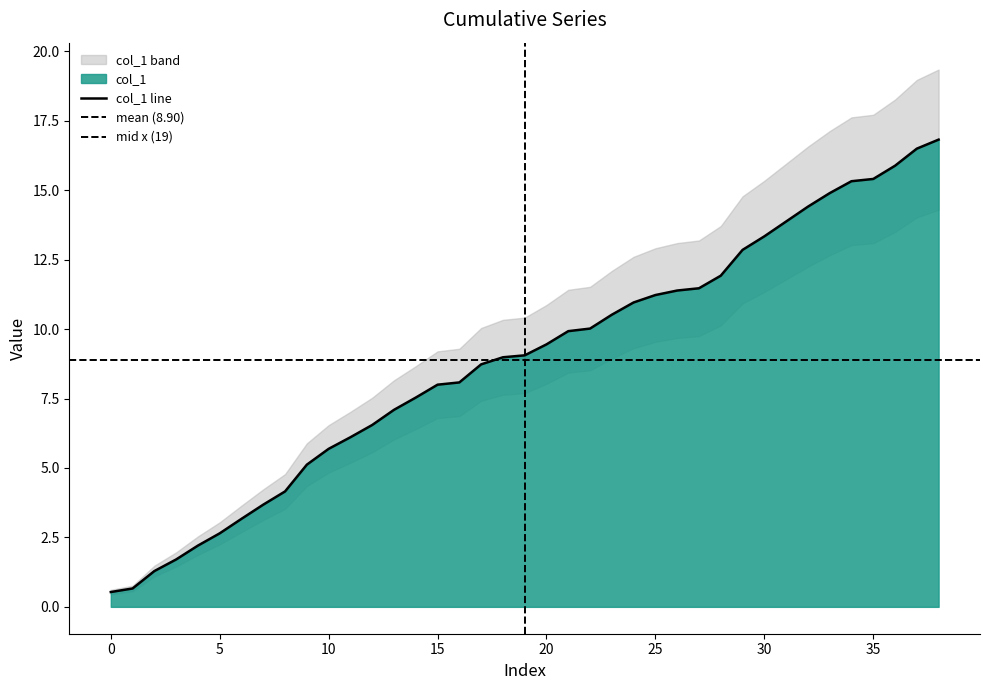

Reading left to right, what are all the values shown in this chart?

0=0.5	1=0.7	2=1.3	3=1.7	4=2.2	5=2.6	6=3.2	7=3.7	8=4.2	9=5.1	10=5.7	11=6.1	12=6.5	13=7.1	14=7.5	15=8.0	16=8.1	17=8.7	18=9.0	19=9.1	20=9.5	21=9.9	22=10.0	23=10.5	24=11.0	25=11.2	26=11.4	27=11.5	28=11.9	29=12.9	30=13.3	31=13.9	32=14.4	33=14.9	34=15.3	35=15.4	36=15.9	37=16.5	38=16.8